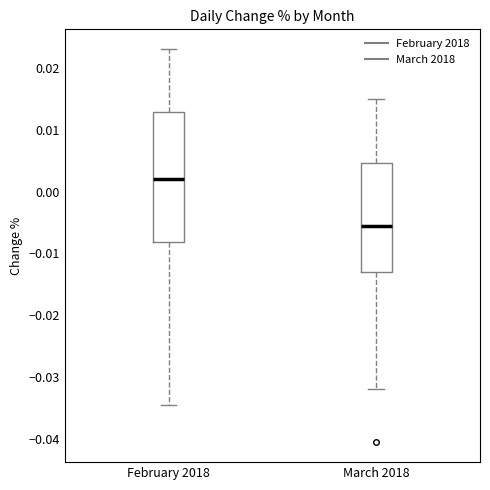

Which box has the highest median line?

February 2018